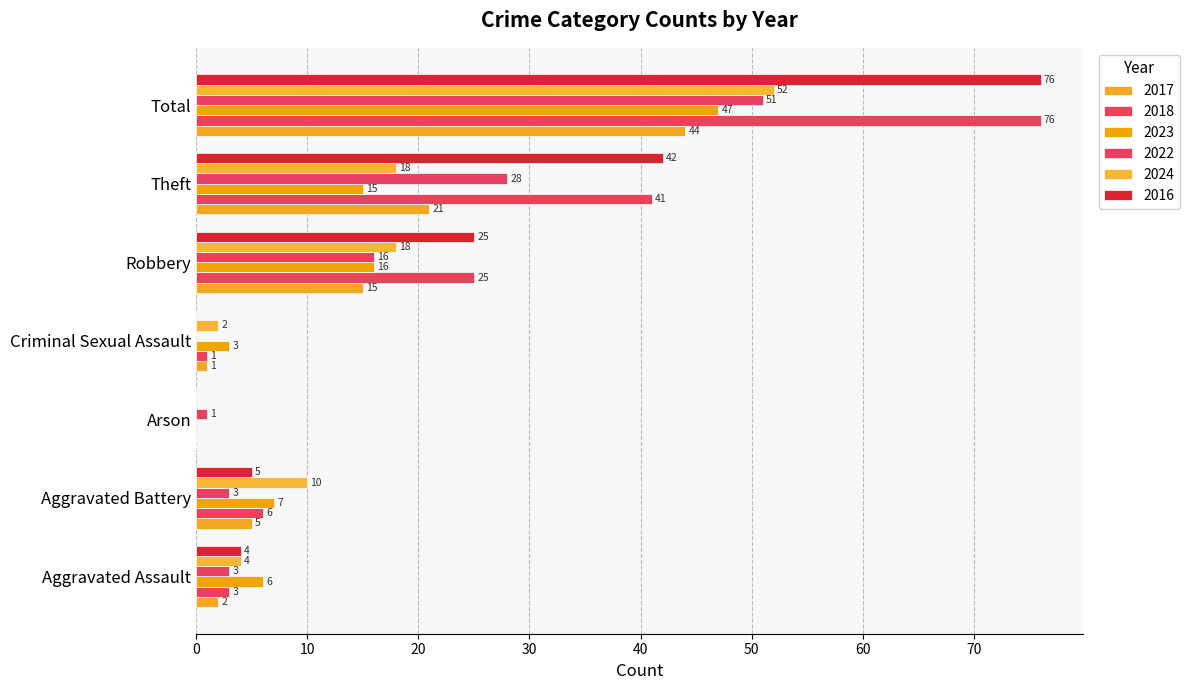

What is the label of the 2nd bar from the right?

Theft